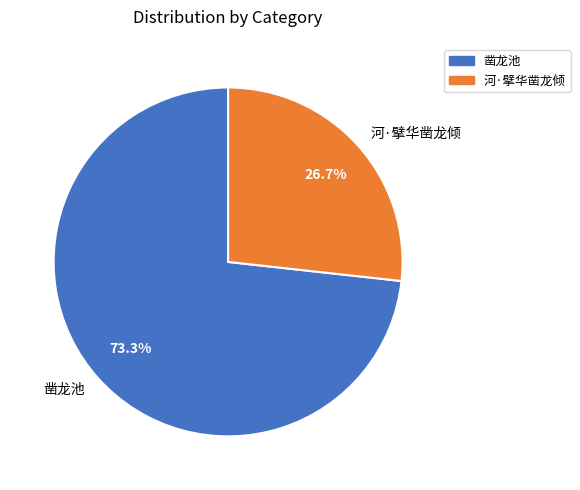

The 凿龙池 slice represents 88% of the pie. True or false?

False